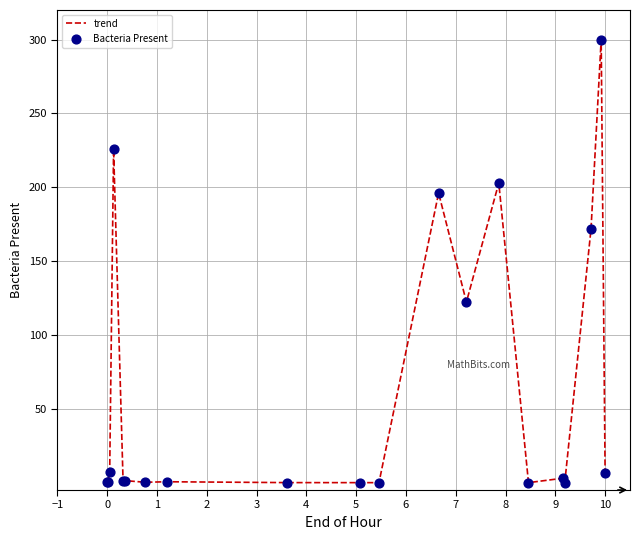

What is the maximum value shown in the chart?

300.0